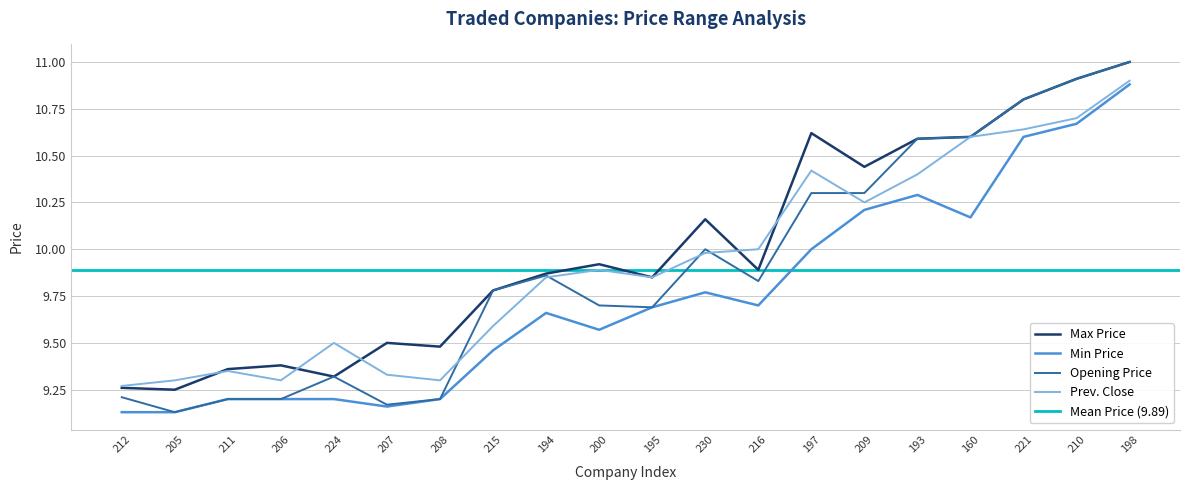

What is the value of the Max Price point at the 10th from the left?

9.9